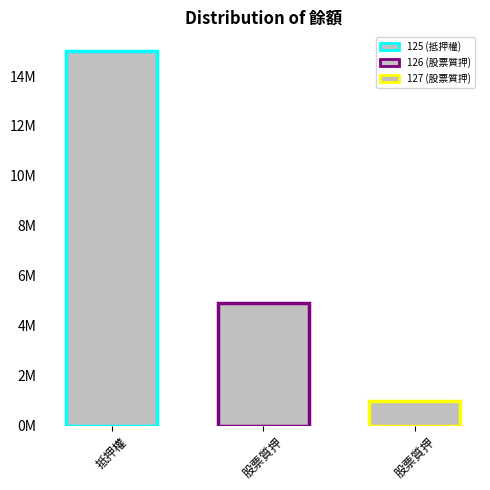

Are the bars grouped side by side (vs. stacked)?

Yes